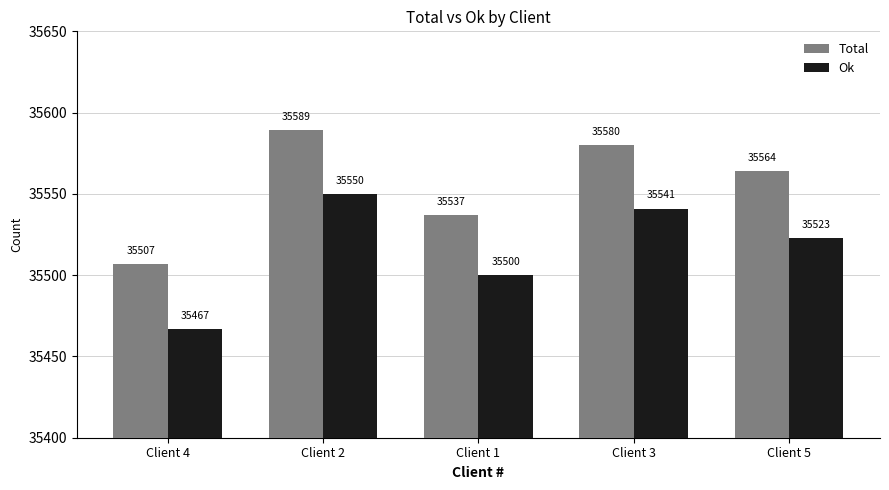

What is the total value across all series at Client 2?

71139